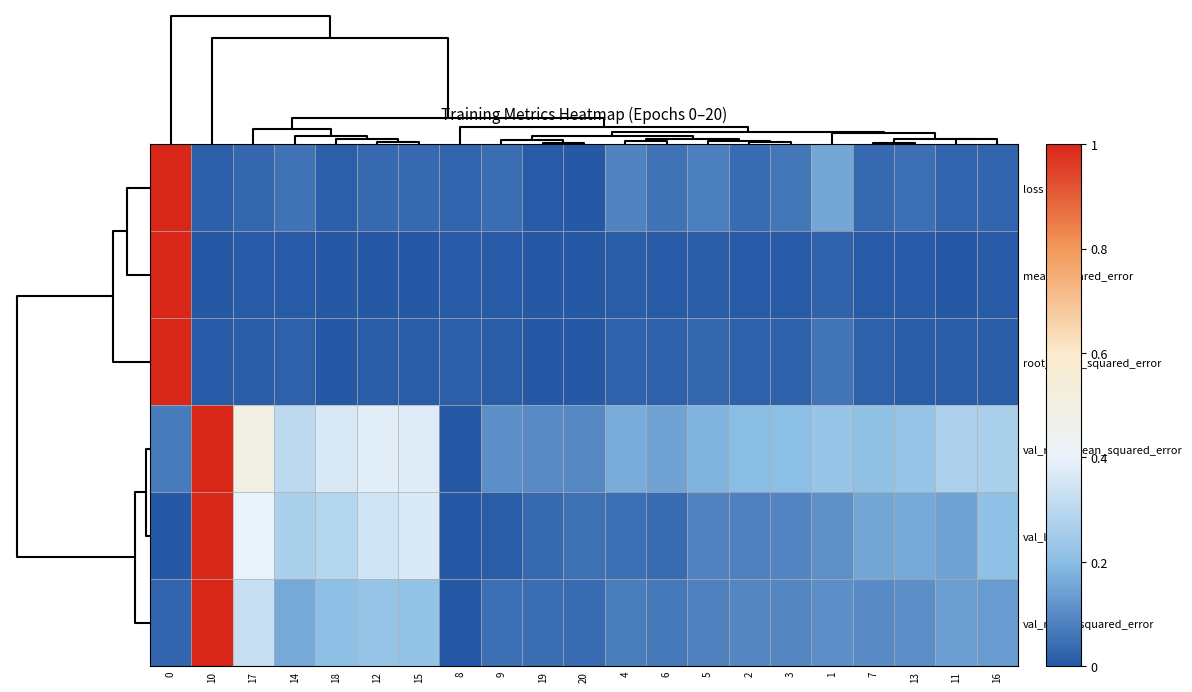

Reading left to right, list all the values displayed in this chart.

loss: 0=1.0	10=0.0	17=0.0	14=0.1	18=0.0	12=0.0	15=0.0	8=0.0	9=0.0	19=0.0	20=0.0	4=0.1	6=0.1	5=0.1	2=0.0	3=0.1	1=0.2	7=0.0	13=0.0	11=0.0	16=0.0
mean_squared_error: 0=1.0	10=0.0	17=0.0	14=0.0	18=0.0	12=0.0	15=0.0	8=0.0	9=0.0	19=0.0	20=0.0	4=0.0	6=0.0	5=0.0	2=0.0	3=0.0	1=0.0	7=0.0	13=0.0	11=0.0	16=0.0
root_mean_squared_error: 0=1.0	10=0.0	17=0.0	14=0.0	18=0.0	12=0.0	15=0.0	8=0.0	9=0.0	19=0.0	20=0.0	4=0.0	6=0.0	5=0.0	2=0.0	3=0.0	1=0.1	7=0.0	13=0.0	11=0.0	16=0.0
val_root_mean_squared_error: 0=0.1	10=1.0	17=0.5	14=0.3	18=0.4	12=0.4	15=0.4	8=0.0	9=0.1	19=0.1	20=0.1	4=0.2	6=0.1	5=0.2	2=0.2	3=0.2	1=0.2	7=0.2	13=0.2	11=0.3	16=0.3
val_loss: 0=0.0	10=1.0	17=0.4	14=0.3	18=0.3	12=0.3	15=0.4	8=0.0	9=0.0	19=0.0	20=0.0	4=0.0	6=0.0	5=0.1	2=0.1	3=0.1	1=0.1	7=0.2	13=0.2	11=0.1	16=0.2
val_mean_squared_error: 0=0.0	10=1.0	17=0.3	14=0.2	18=0.2	12=0.2	15=0.2	8=0.0	9=0.0	19=0.0	20=0.0	4=0.1	6=0.1	5=0.1	2=0.1	3=0.1	1=0.1	7=0.1	13=0.1	11=0.1	16=0.1